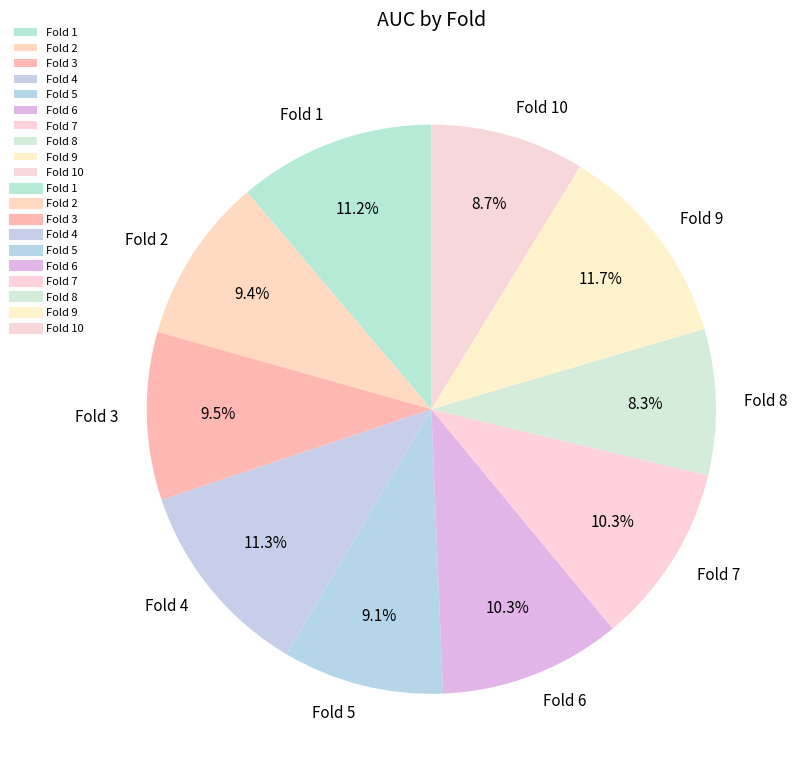

To the nearest percent, what is the difference between the Fold 3 and Fold 1 slice percentages?

2%